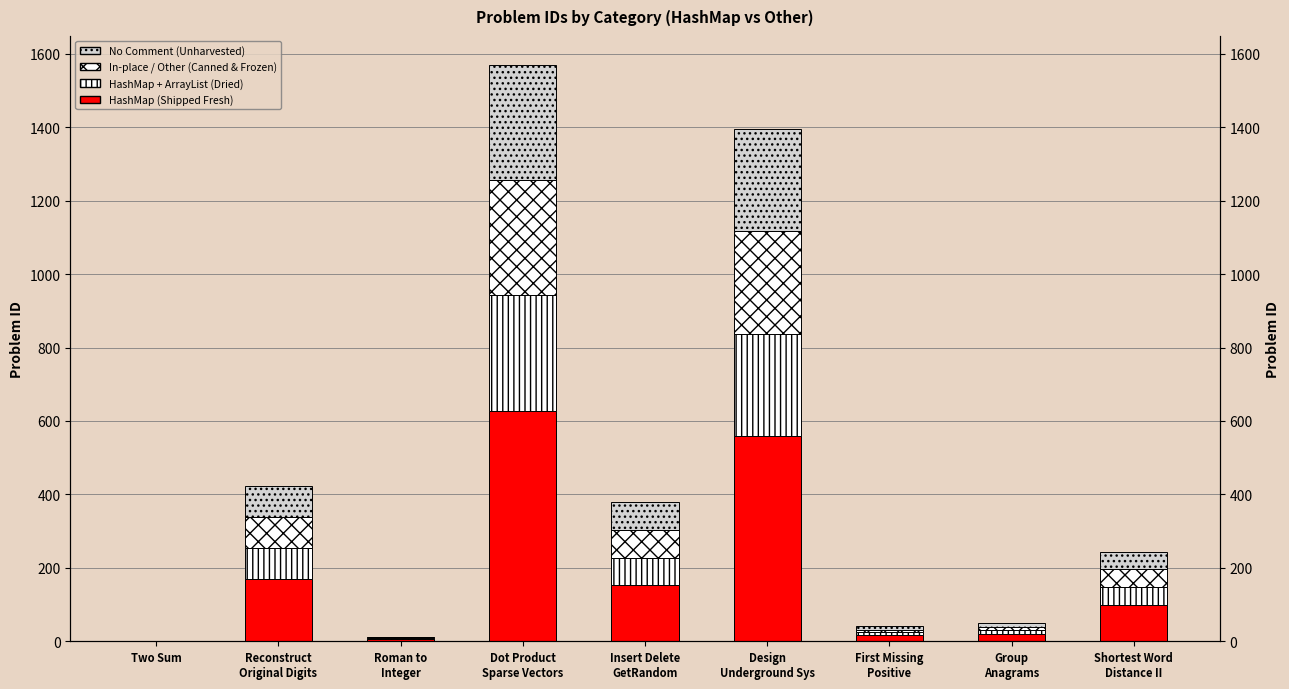

What is the label of the 5th bar from the left?

Insert Delete
GetRandom